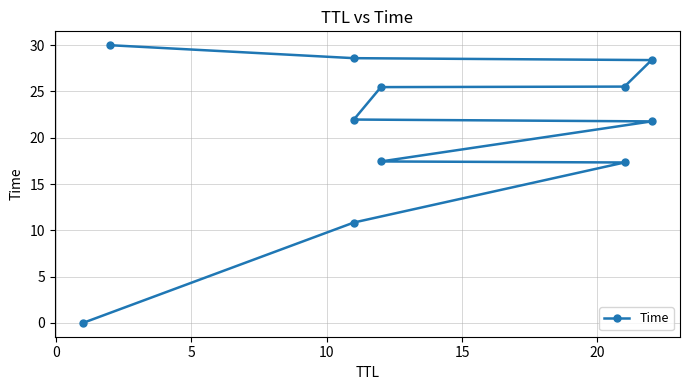

What is the maximum value shown in the chart?

30.0